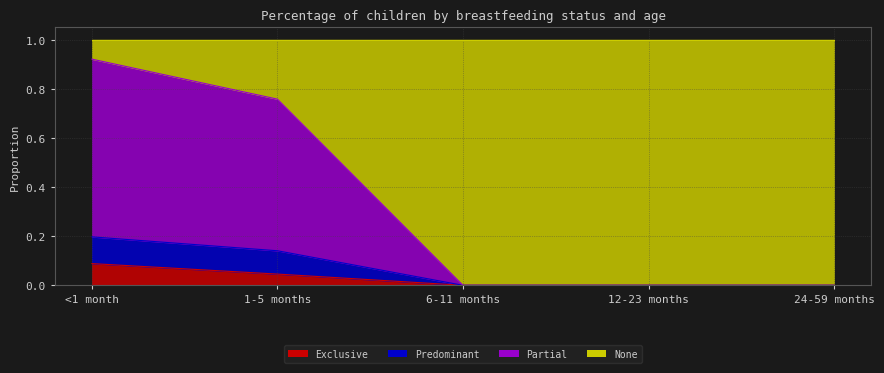

What is the total value across all series at 12-23 months?

1.0